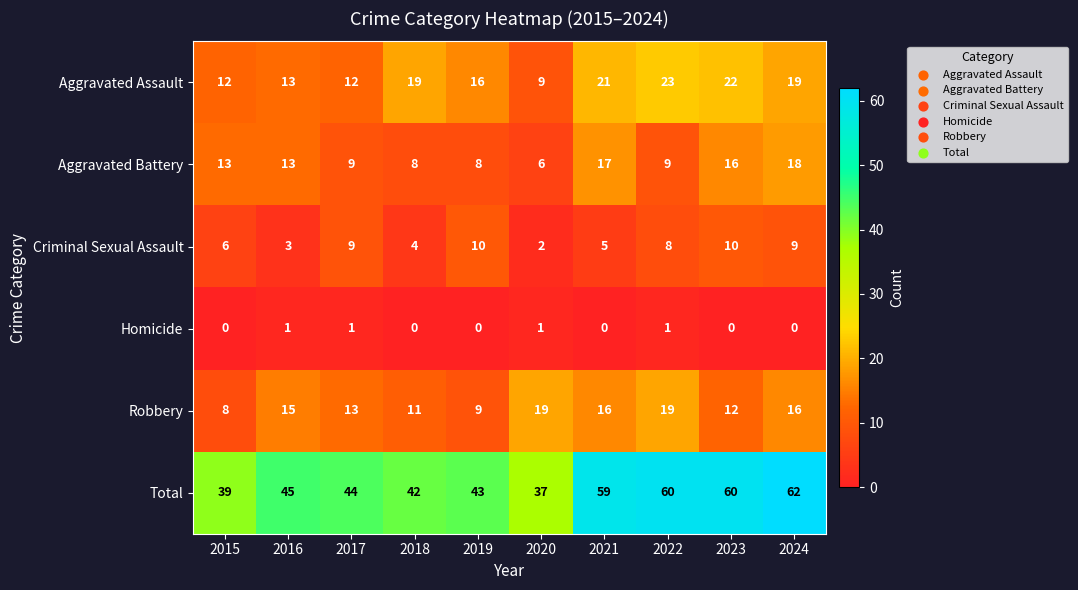

Rank the series by their maximum value, from lowest to highest.

Homicide, Criminal Sexual Assault, Aggravated Battery, Robbery, Aggravated Assault, Total